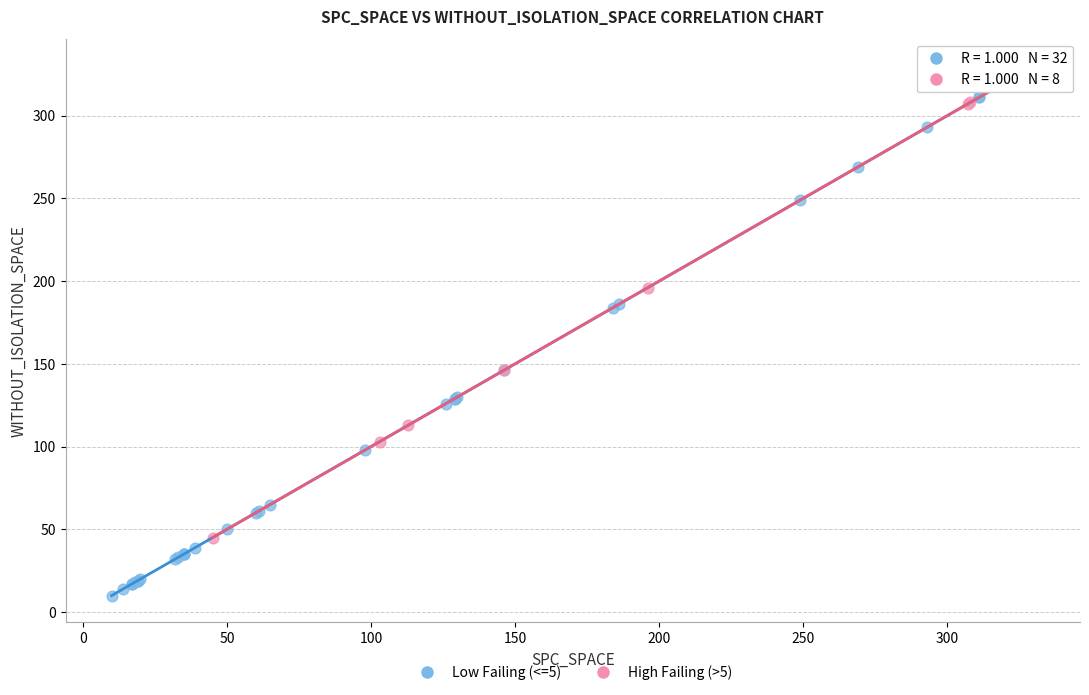

Which series contains the lowest Y value?

Low Failing (<=5)